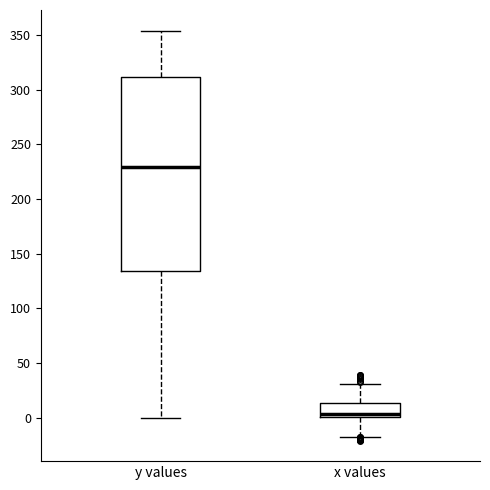

Which box is the tallest, from its lower edge to its upper edge?

y values